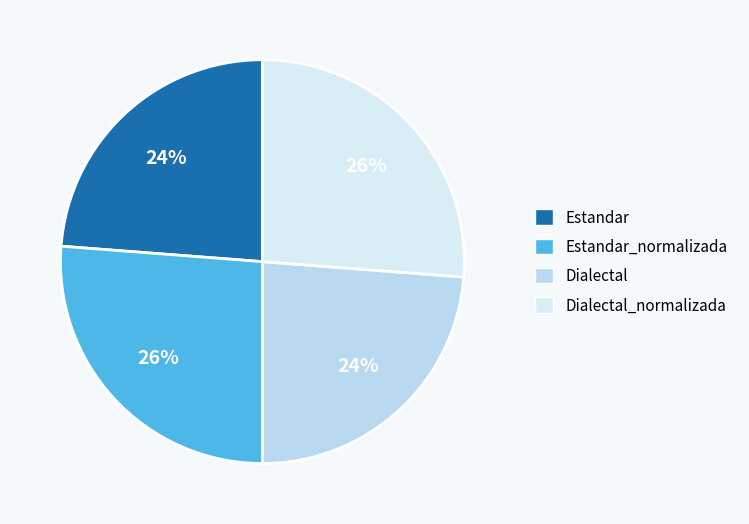

Count the number of slices in the pie.

4